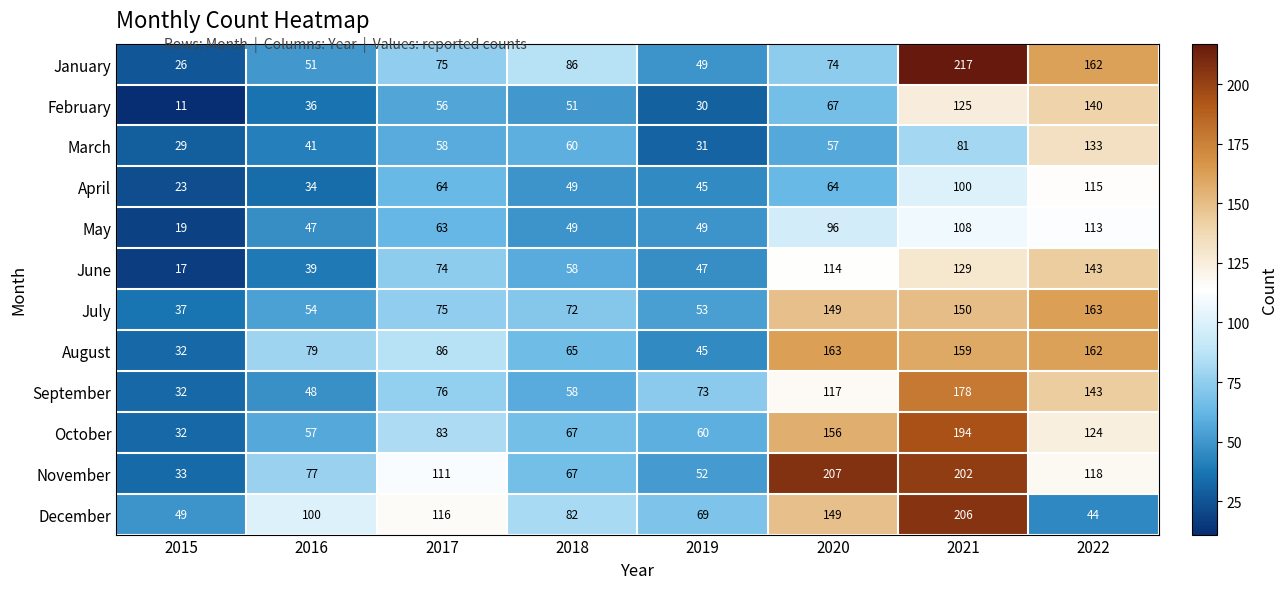

At which category is the sum across all series the highest?

2021